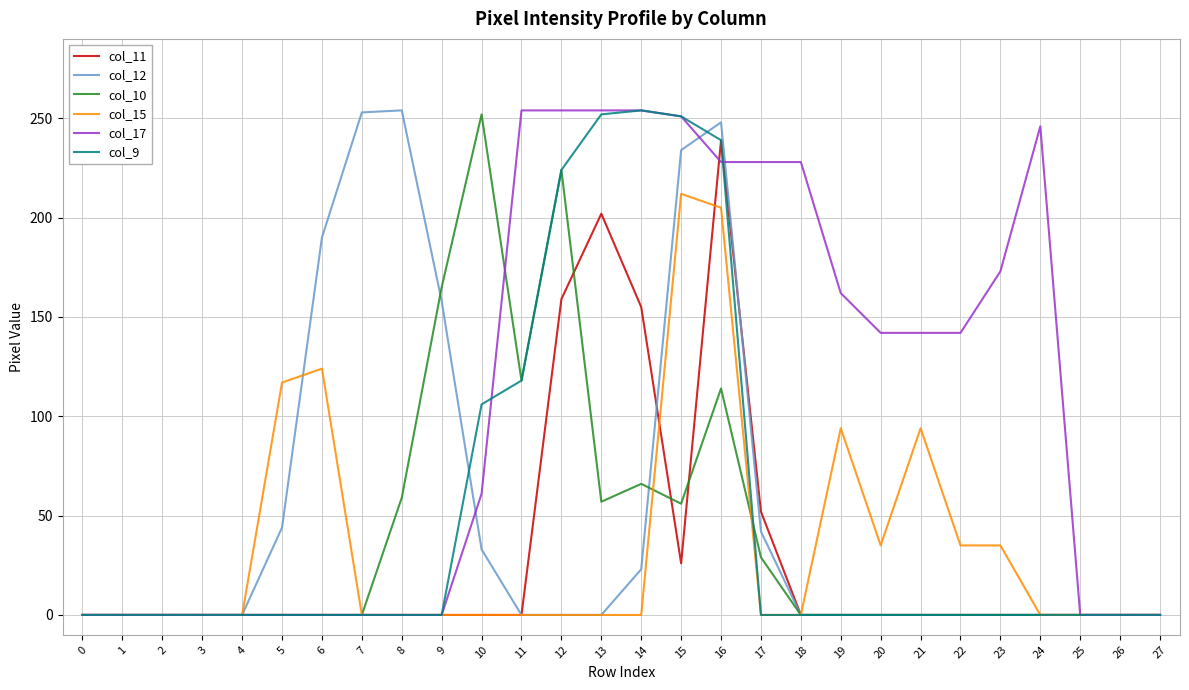

Between 2 and 20, which series saw the biggest shift?

col_17